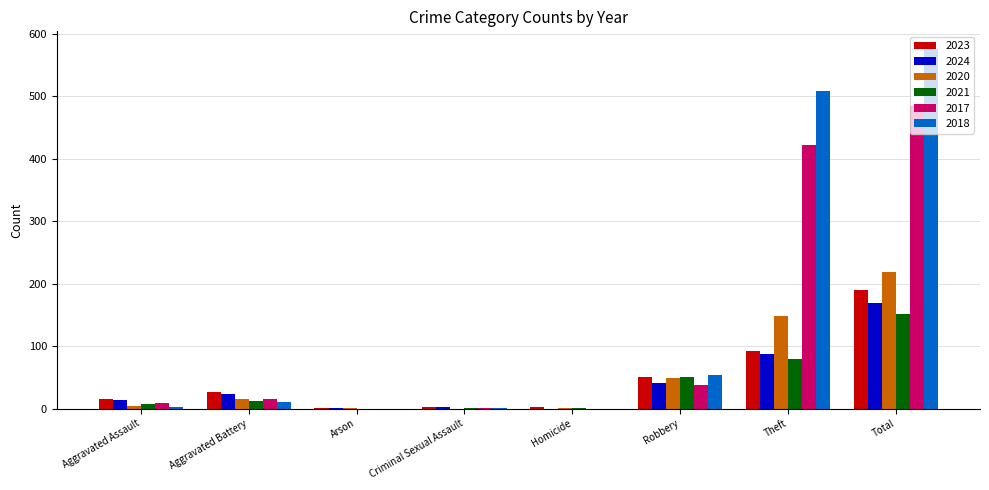

What is the spread (max minus min) of values at Aggravated Assault?

13